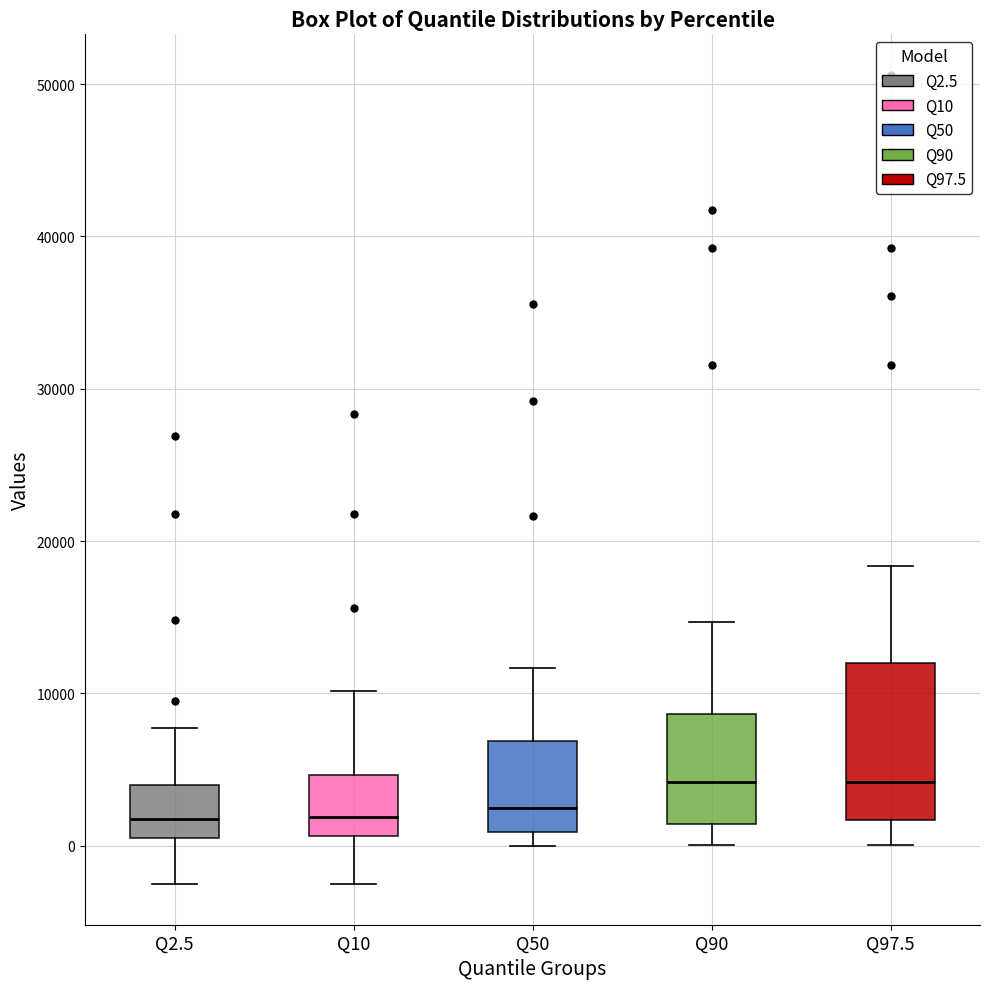

Reading left to right, read every box against the y-axis: the position of its median line, the range the box covers, and the ends of its whiskers. The values are not printed on the chart, so give them approximately, as read against the axis.

Q2.5: median 2000, box 0 to 4000, whiskers -3000 to 8000
Q10: median 2000, box 1000 to 5000, whiskers -3000 to 10000
Q50: median 2000, box 1000 to 7000, whiskers 0 to 12000
Q90: median 4000, box 1000 to 9000, whiskers 0 to 15000
Q97.5: median 4000, box 2000 to 12000, whiskers 0 to 18000